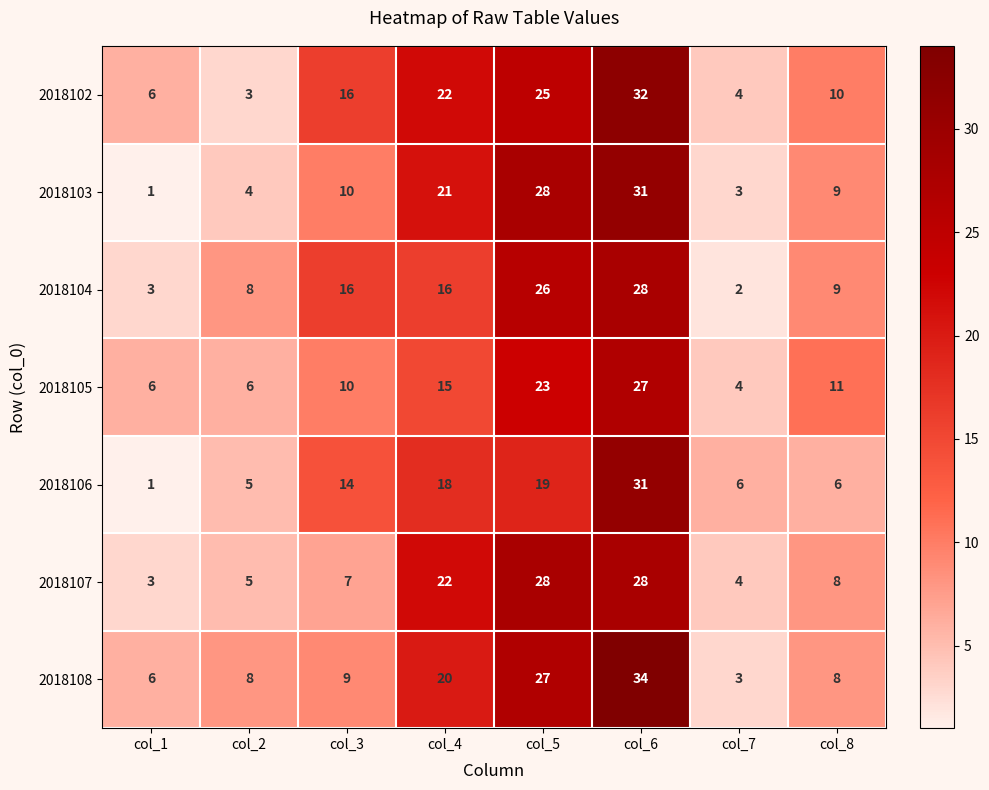

List the labels in order of 2018102 value, largest first.

col_6, col_5, col_4, col_3, col_8, col_1, col_7, col_2